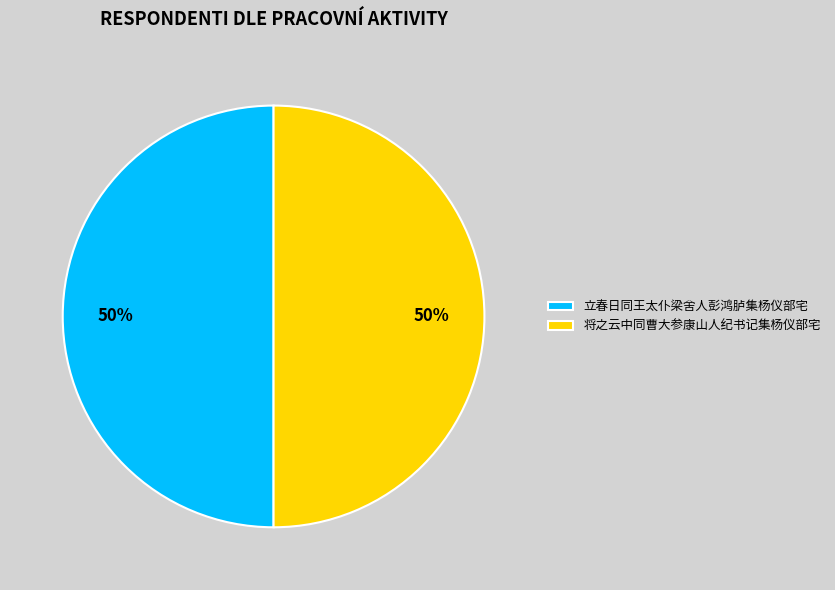

To the nearest percent, what is the average slice percentage?

50%